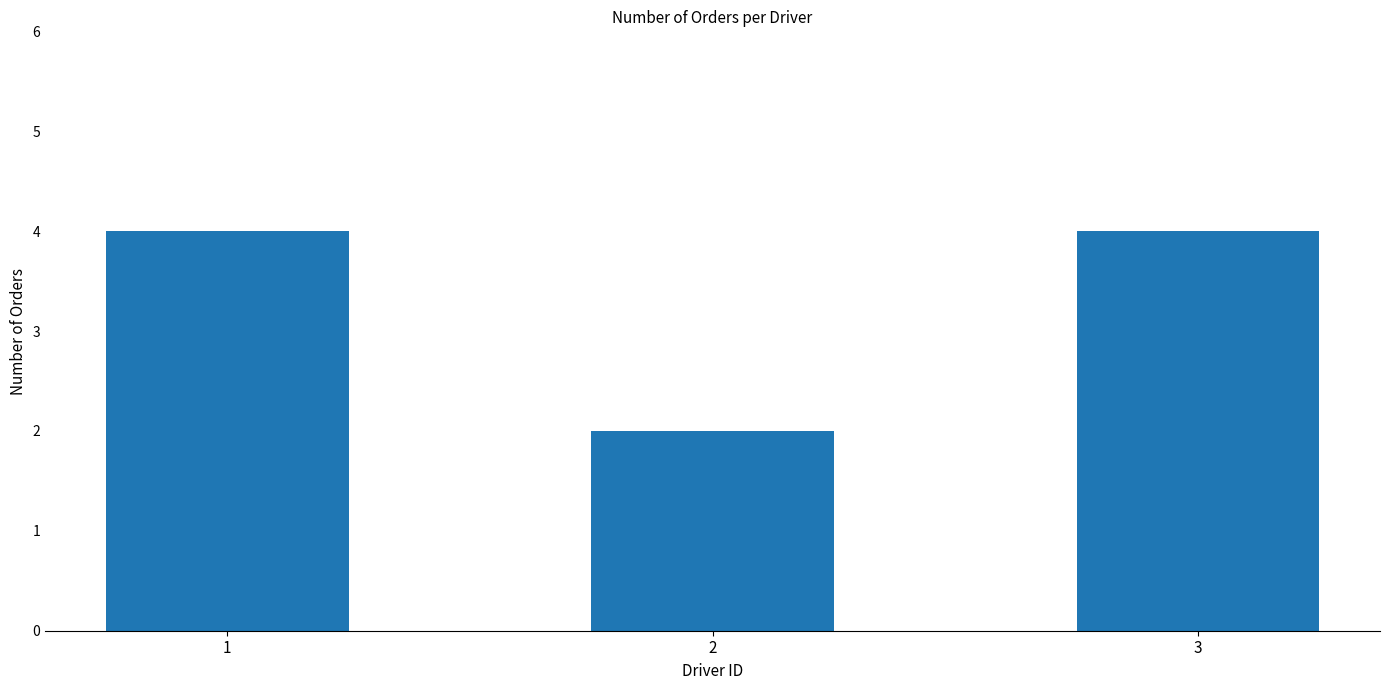

The chart shows a value of 2 at 2. True or false?

True